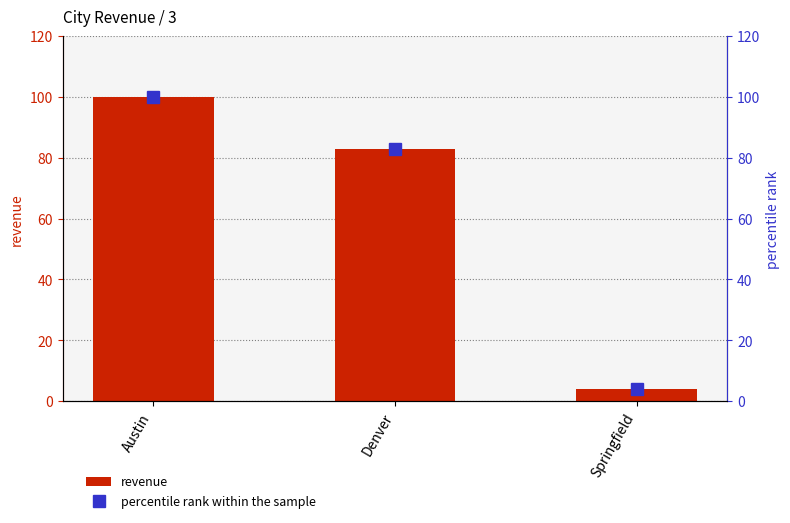

How many values in the revenue series are below 83?

1